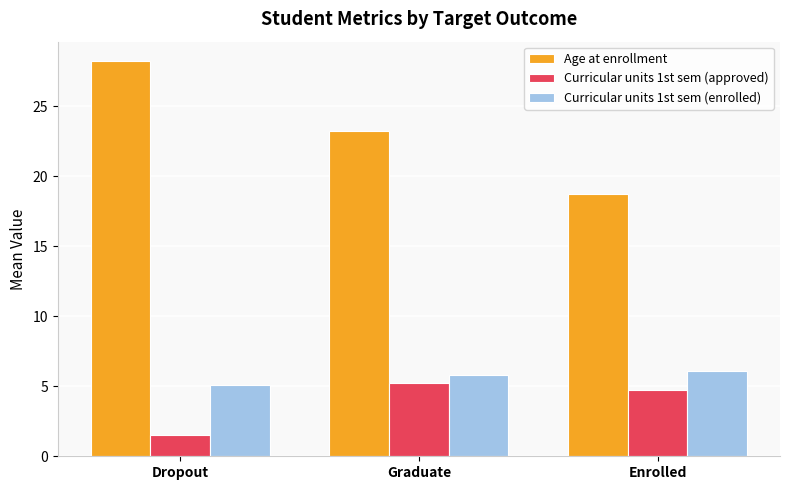

The Curricular units 1st sem (approved) series shows 1.6 at Dropout. True or false?

True